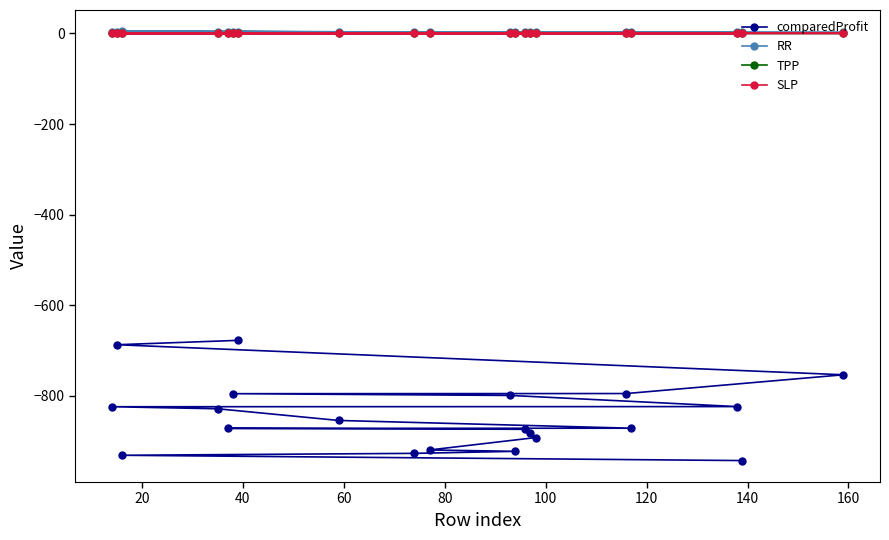

True or false: SLP and RR cross at least once.

False